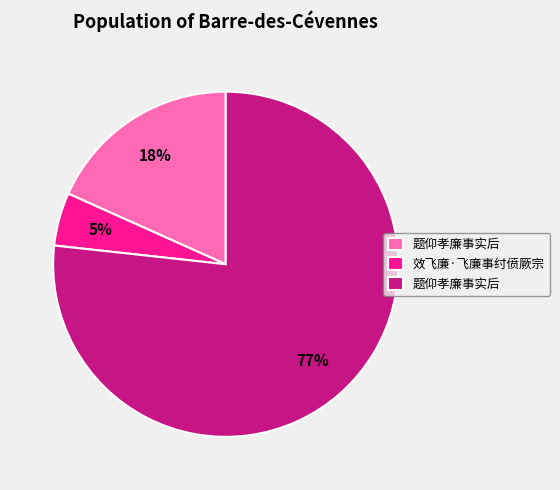

Is there a majority slice in this chart?

Yes